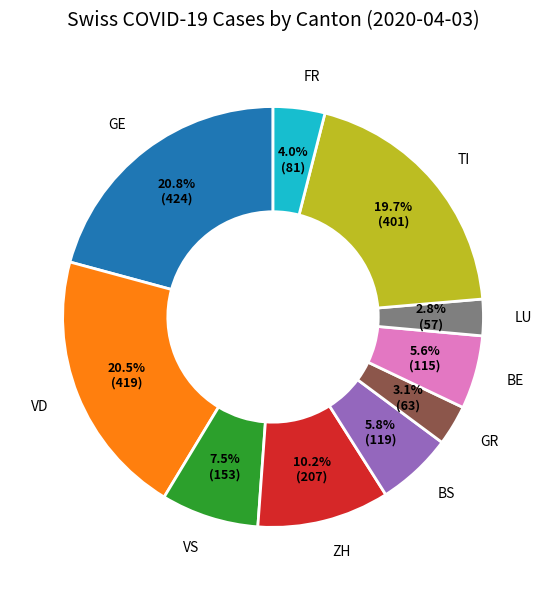

Is it true that GE is 8% of the pie?

False